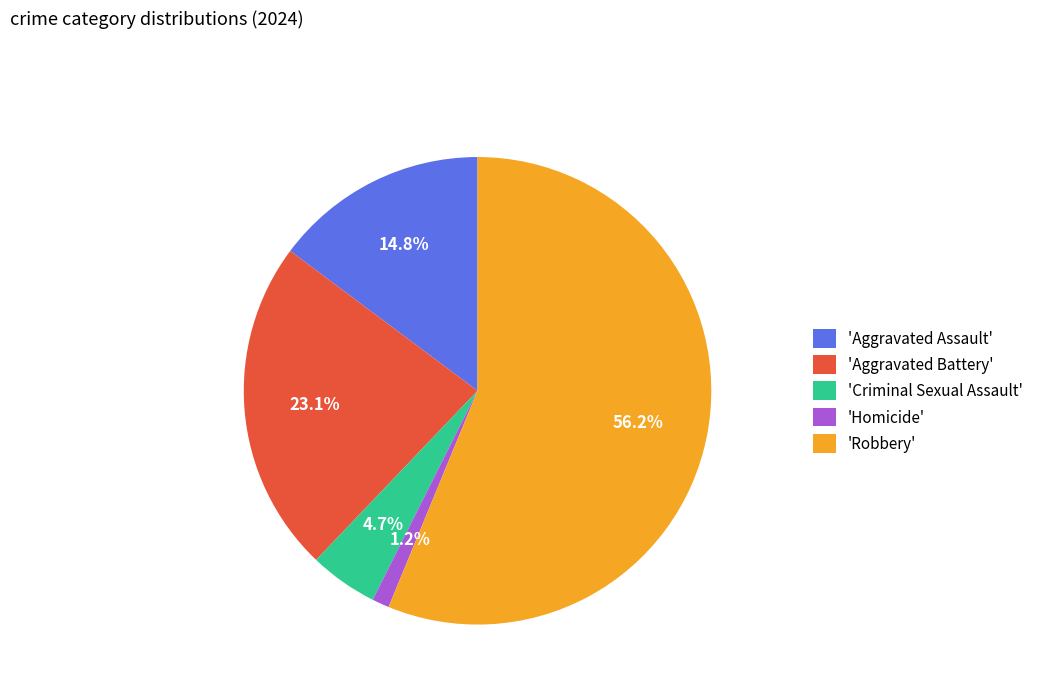

Which slice is the smallest?

'Homicide'